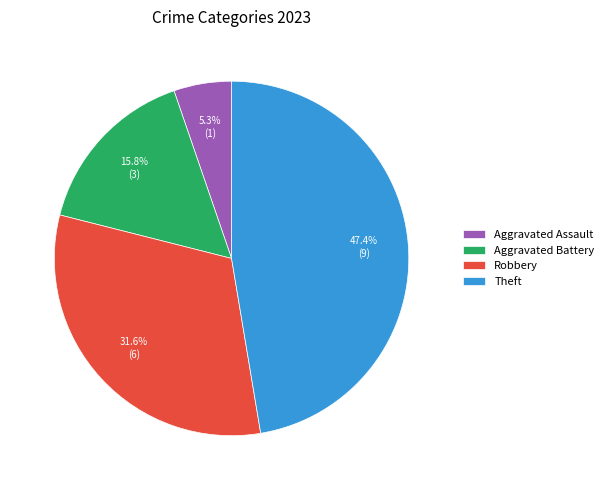

How many segments does this pie chart have?

4